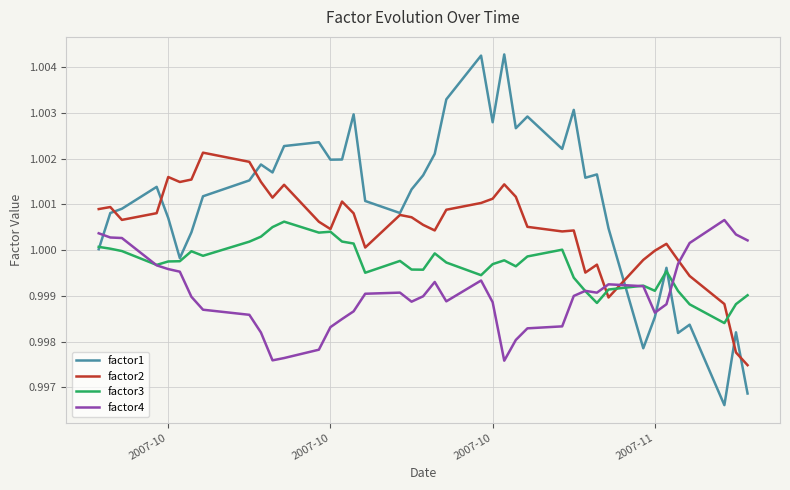

Which series has the widest spread of values?

factor1